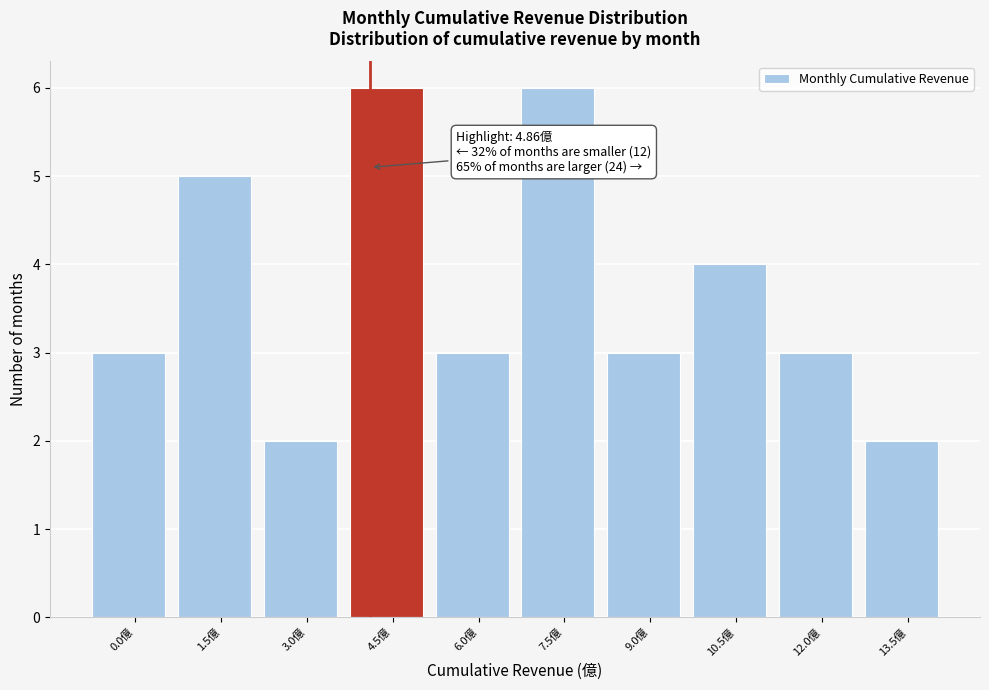

Reading right to left, transcribe all the data shown in this chart.

2	3	4	3	6	3	6	2	5	3